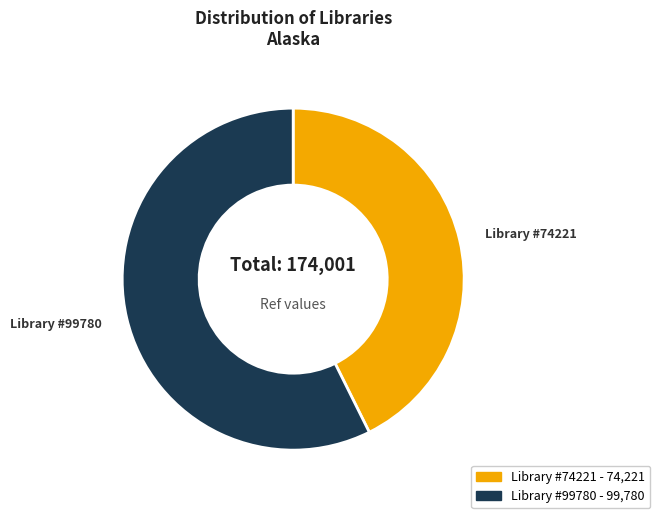

How many slices are in this pie chart?

2